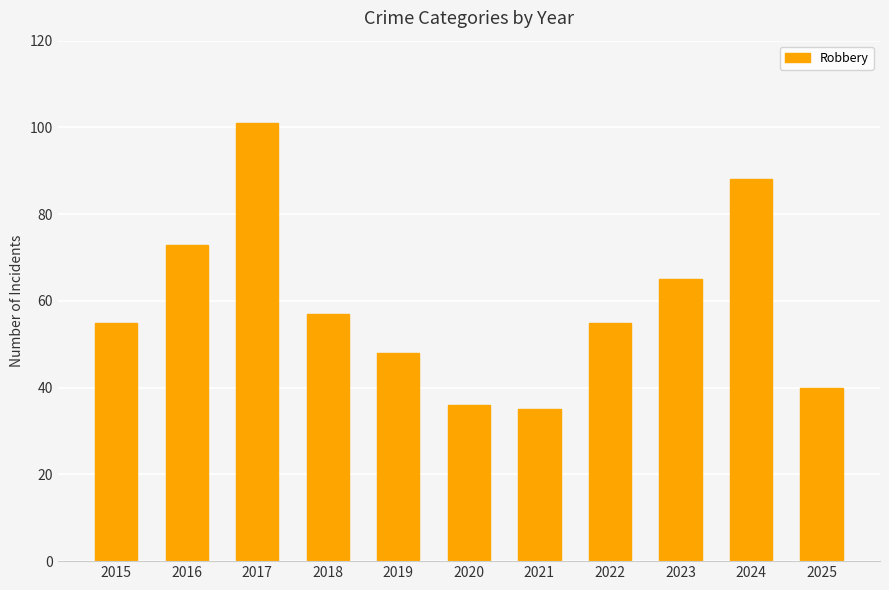

What is the value of the 2nd bar from the left?

73